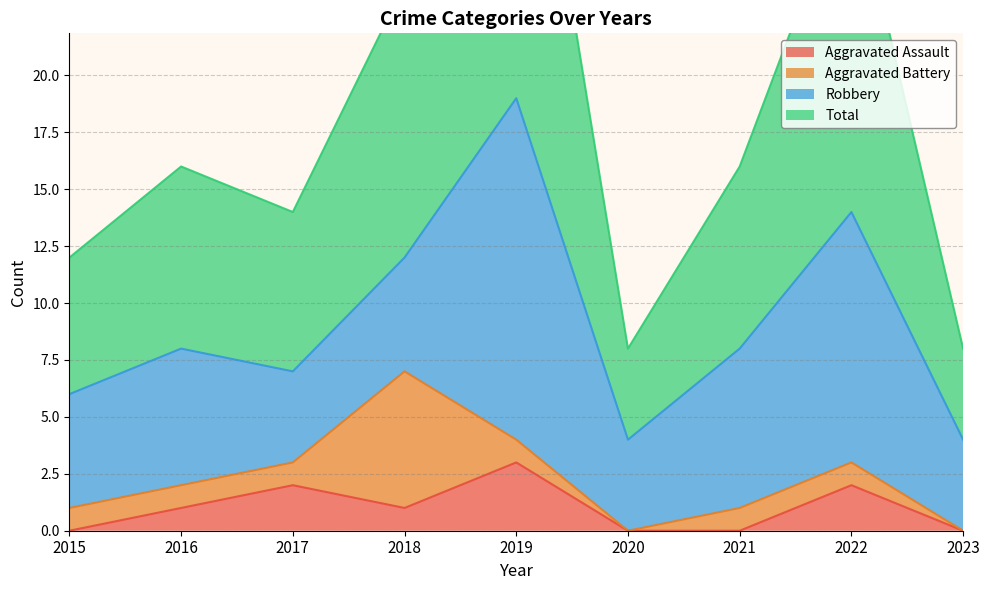

Is the value of Total at 2022 greater than the value of Aggravated Assault at 2021?

Yes